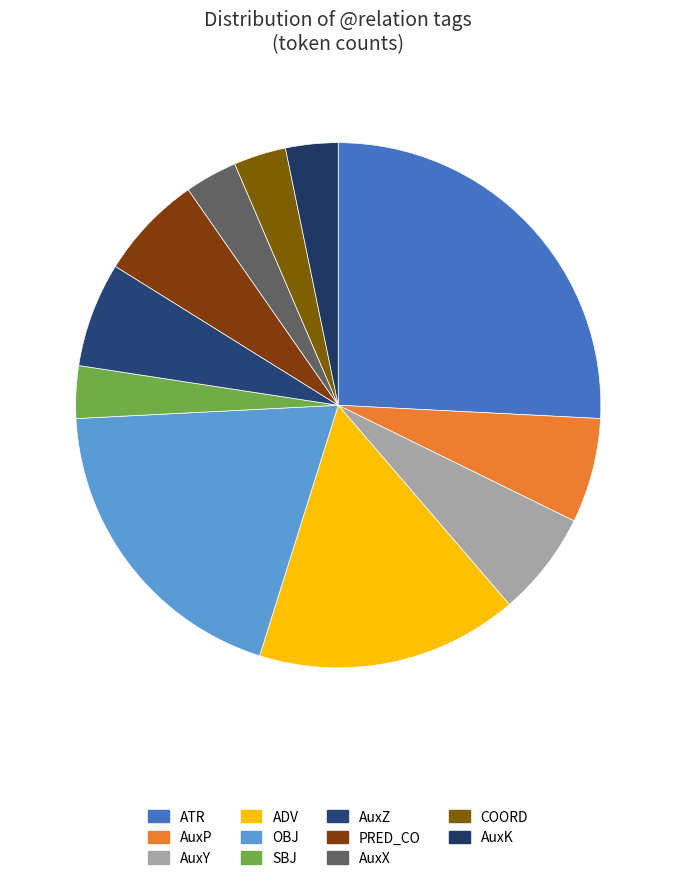

How many segments does this pie chart have?

11